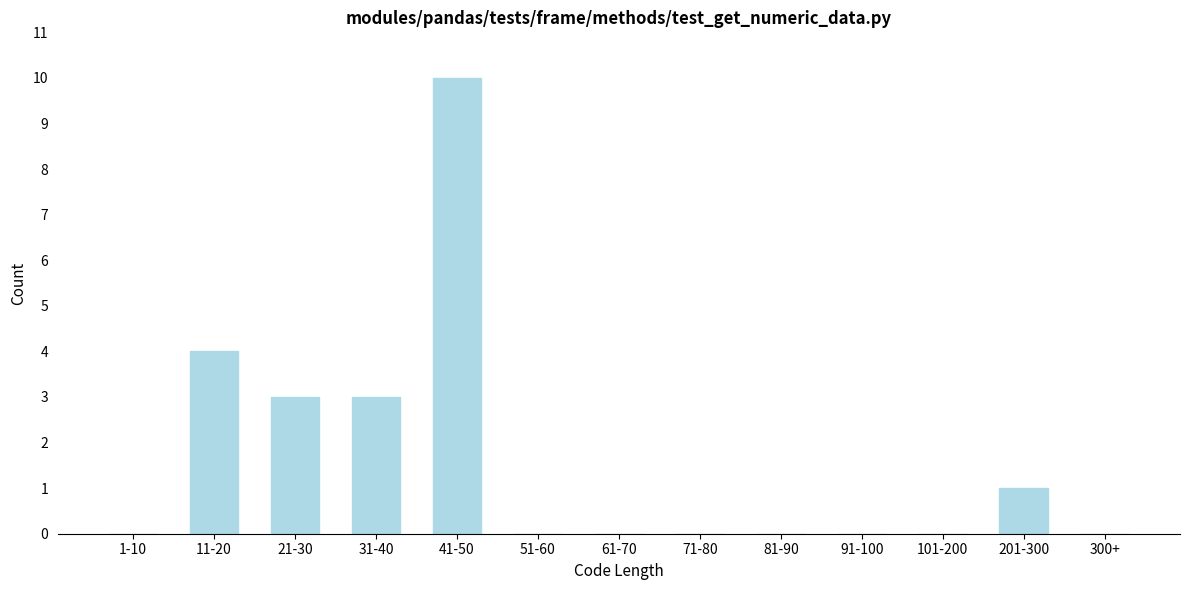

Reading right to left, extract all data points from this chart.

300+=0	201-300=1	101-200=0	91-100=0	81-90=0	71-80=0	61-70=0	51-60=0	41-50=10	31-40=3	21-30=3	11-20=4	1-10=0